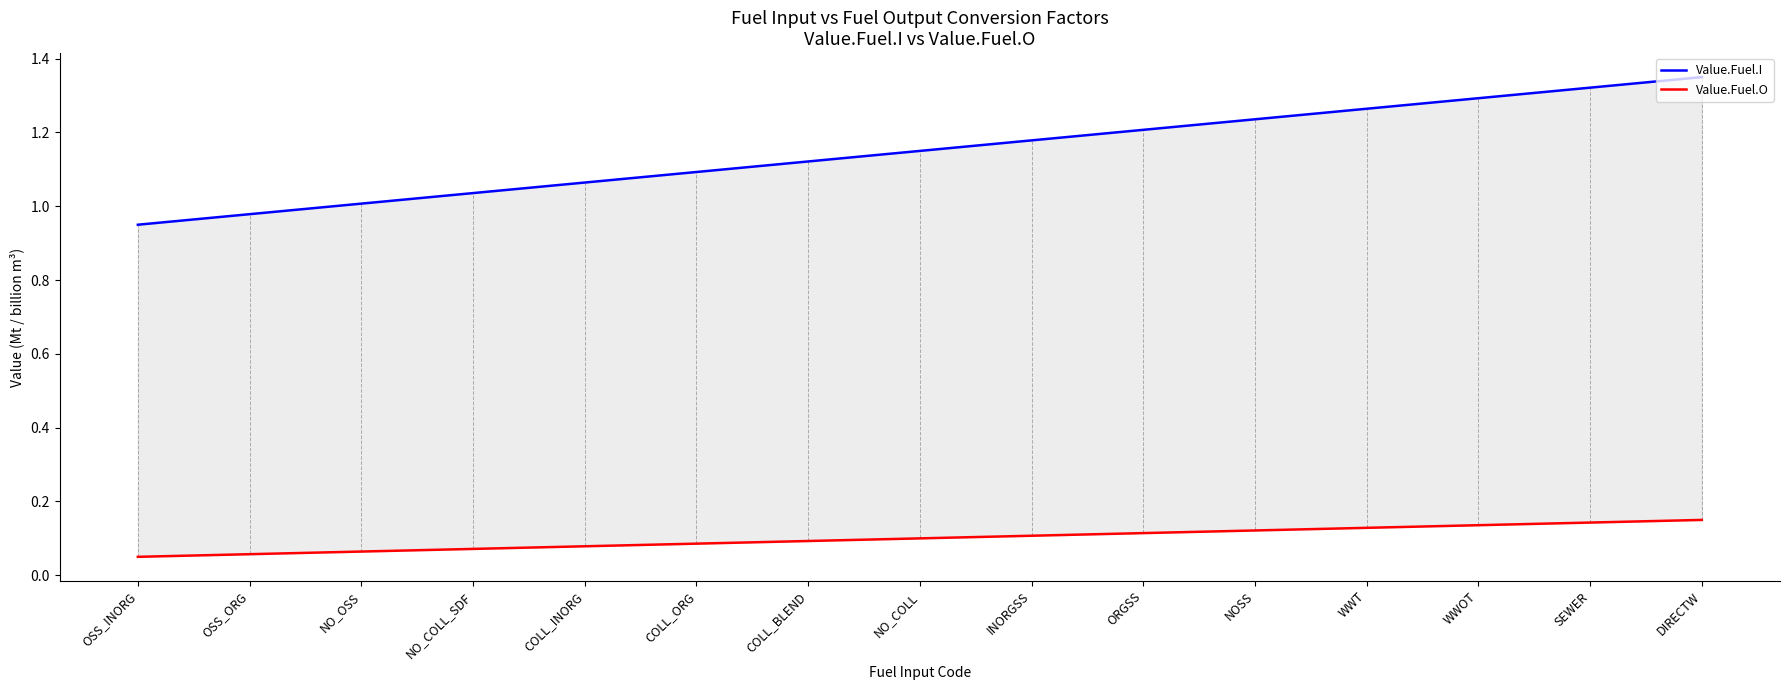

The value of Value.Fuel.I at COLL_ORG is 0.5. True or false?

False